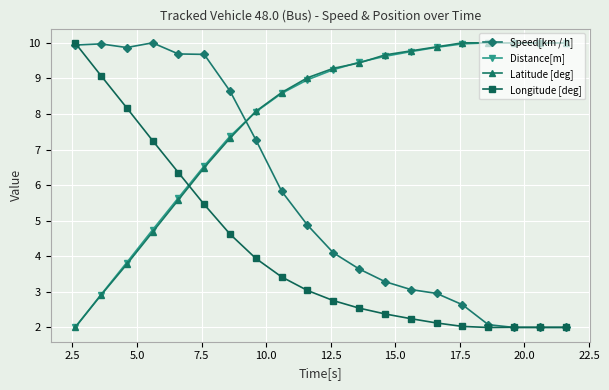

Count the number of categories in the chart.

20